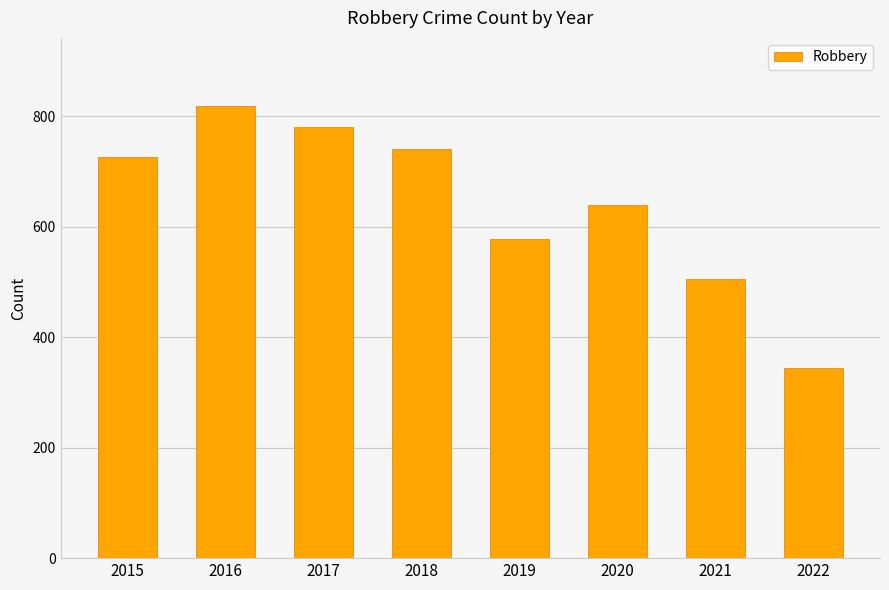

What is the difference between the maximum and minimum values?

475